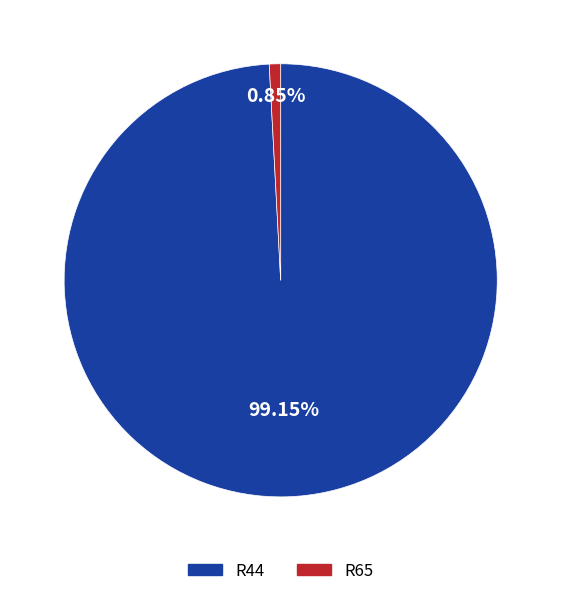

How much of the chart is everything except R65?

99.2%